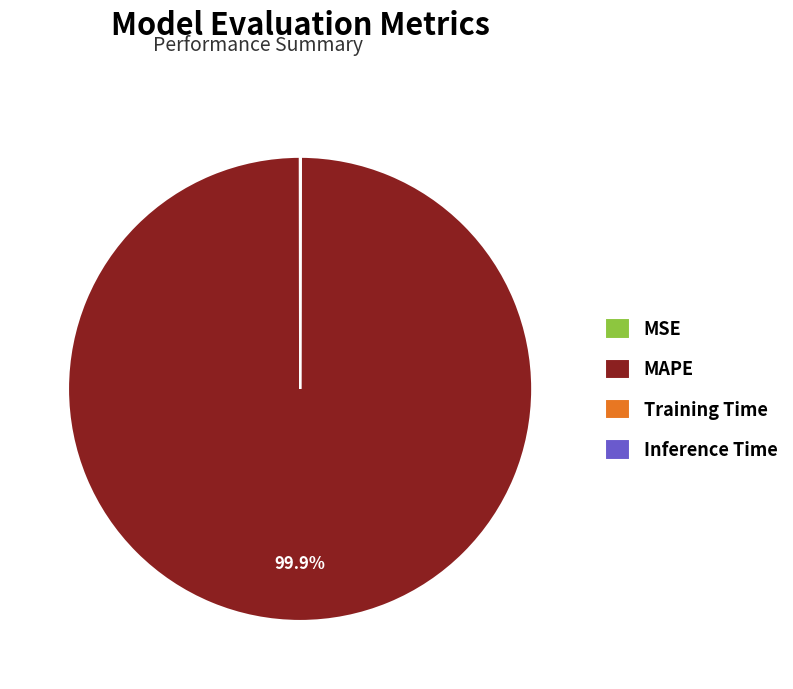

Does MAPE account for over 50% of the chart?

Yes